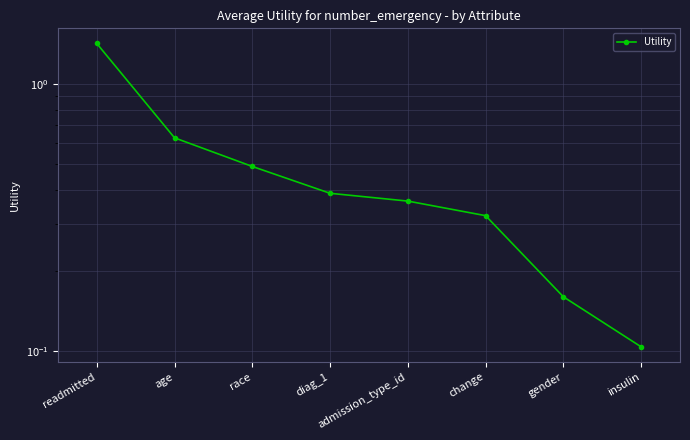

True or false: the data has more than 1 interior local peaks.

False